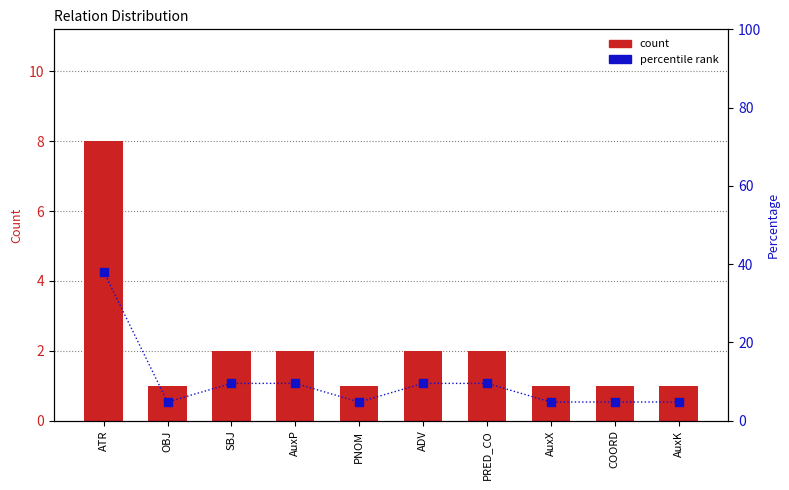

What is the total value across all series at PNOM?

5.8